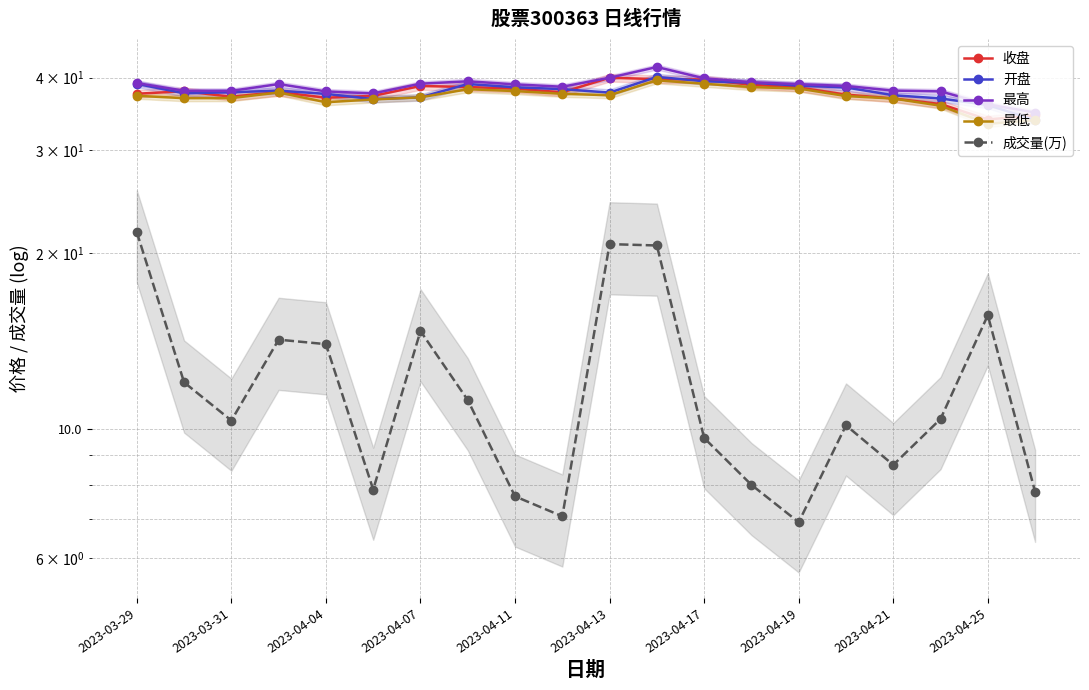

List the series in order of their peak value, highest first.

最高, 开盘, 收盘, 最低, 成交量(万)